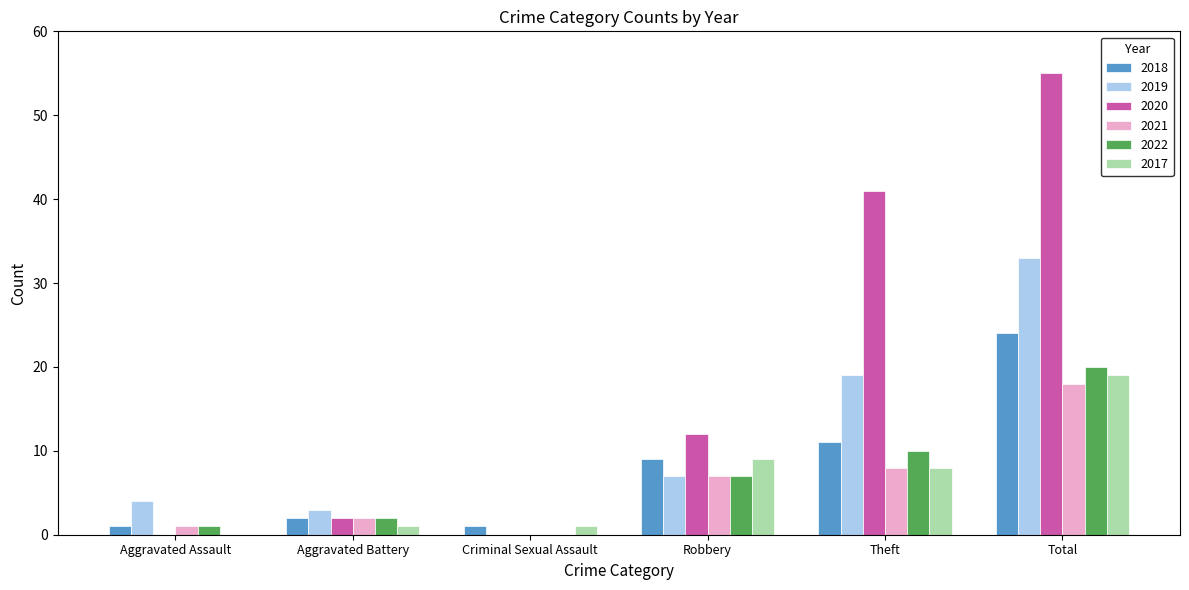

How many data points does each series have?

6